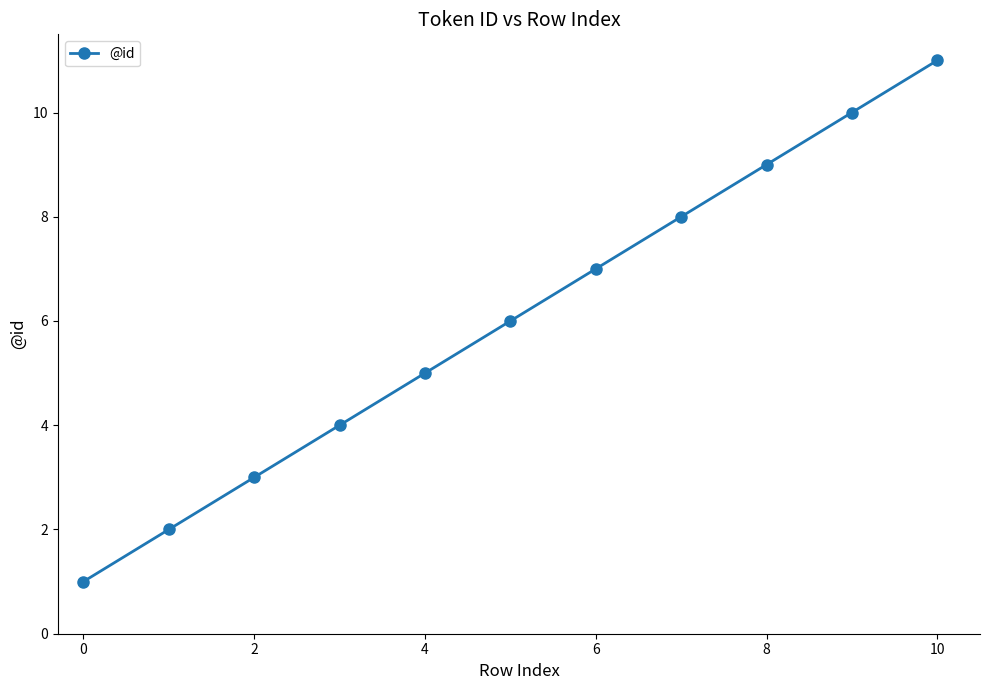

What is the difference between the maximum and second lowest values?

9